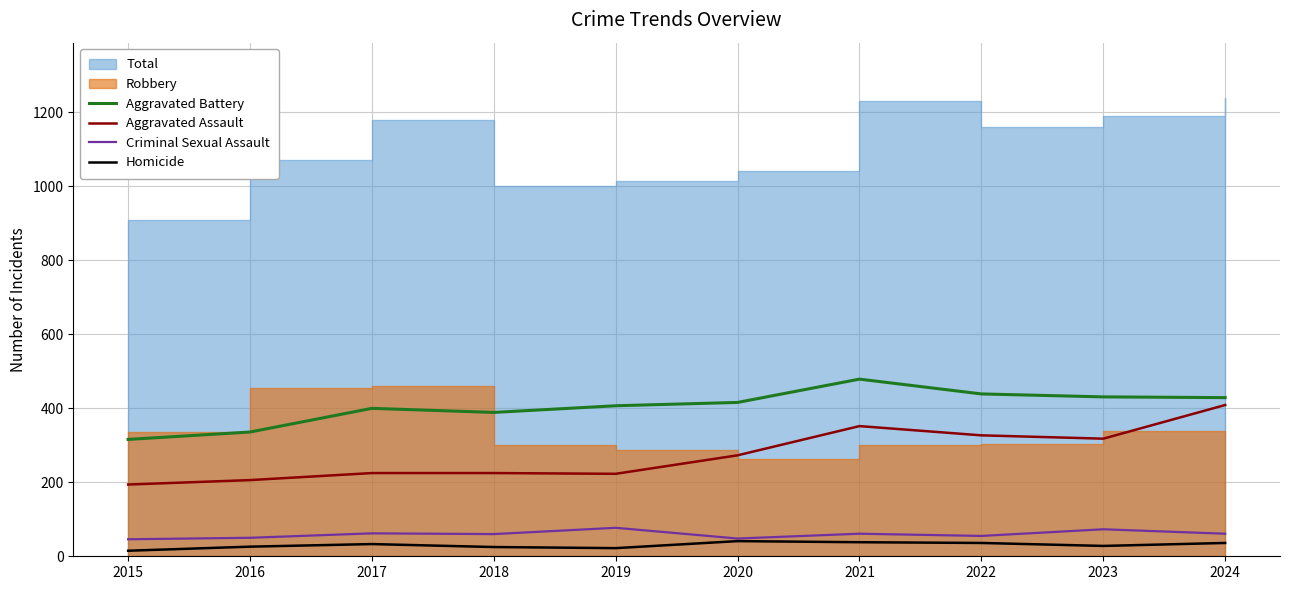

Is the value of Homicide at 2018 greater than the value of Criminal Sexual Assault at 2022?

No